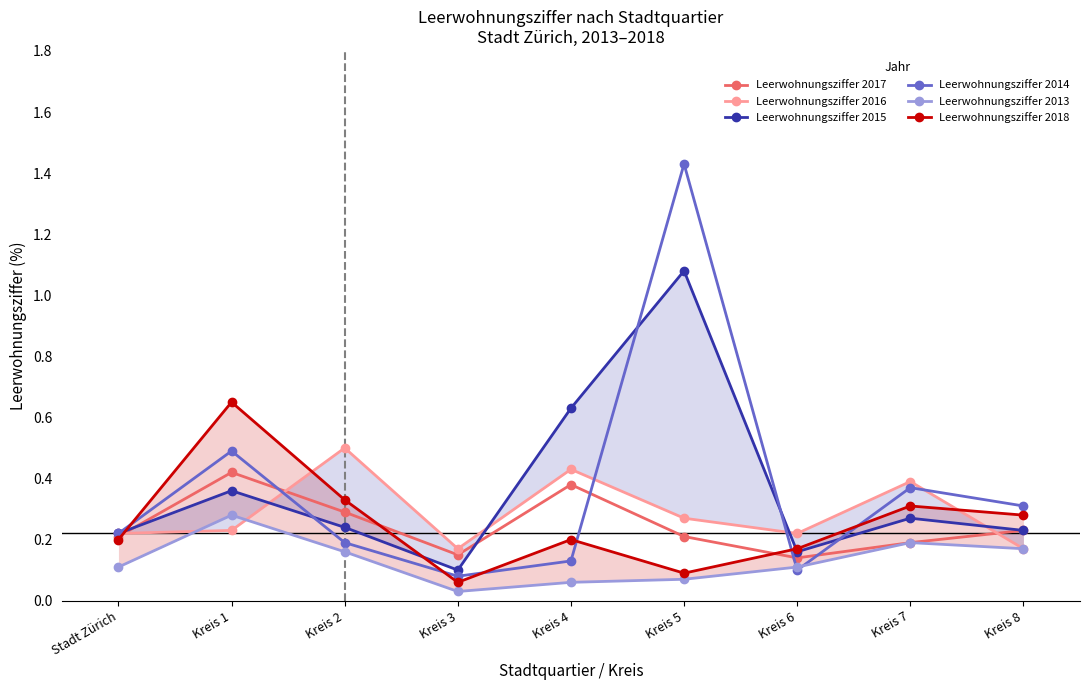

At Kreis 7, list the series in order from smallest to largest.

Leerwohnungsziffer 2017, Leerwohnungsziffer 2013, Leerwohnungsziffer 2015, Leerwohnungsziffer 2018, Leerwohnungsziffer 2014, Leerwohnungsziffer 2016